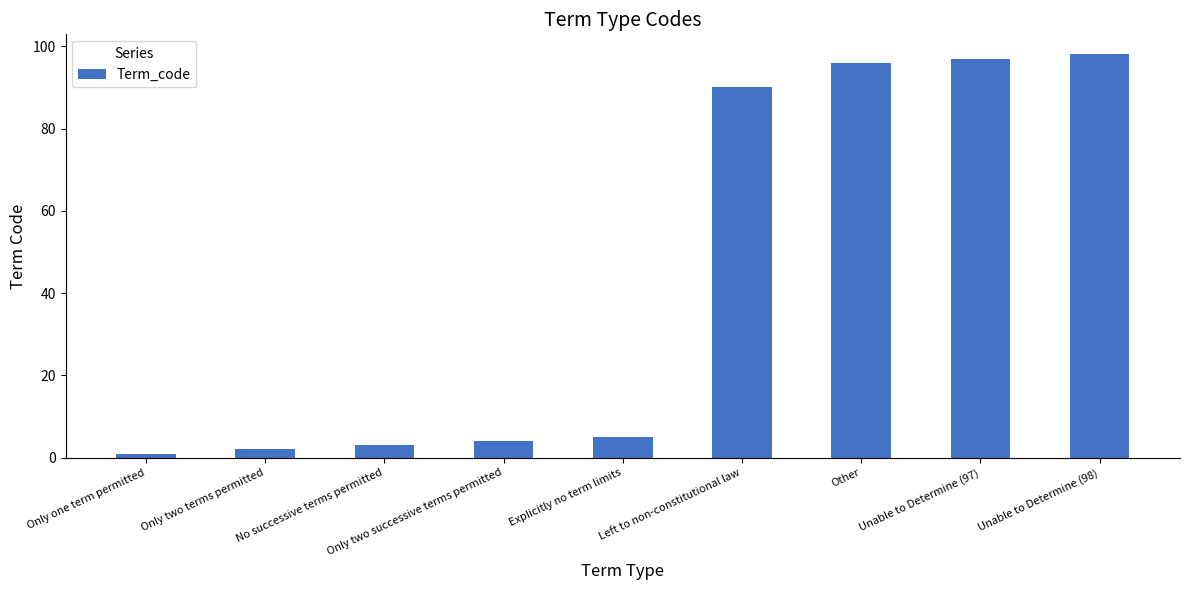

At which label is the value closest to 49?

Left to non-constitutional law